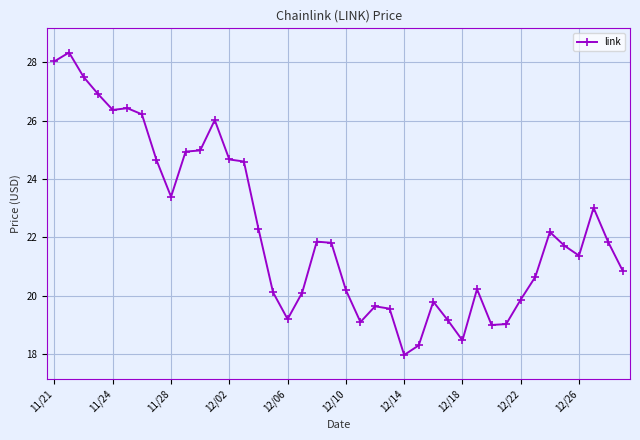

What is the value of the 22nd point from the left?

19.1